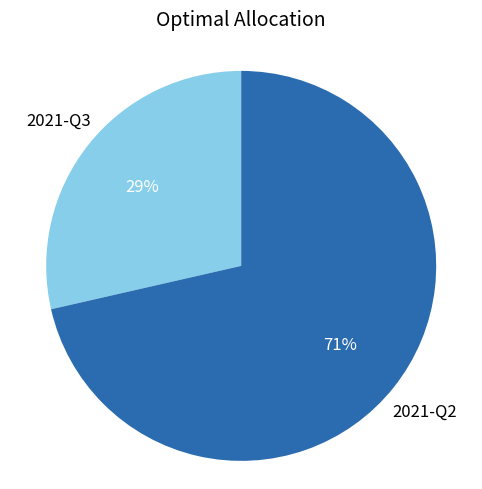

Is there any slice that represents more than half of the pie?

Yes